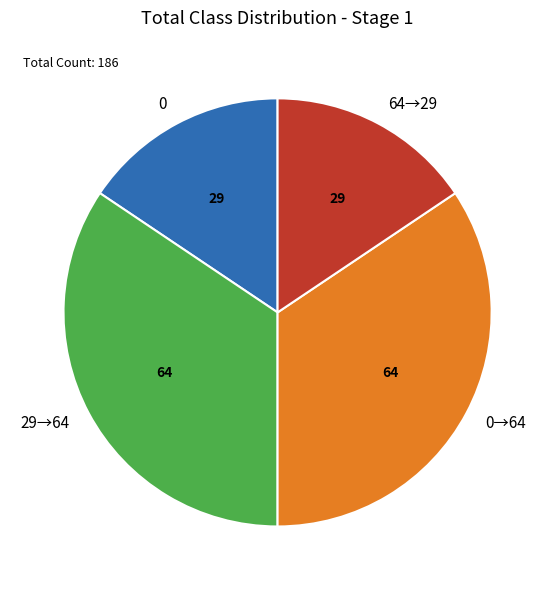

How many segments does this pie chart have?

4